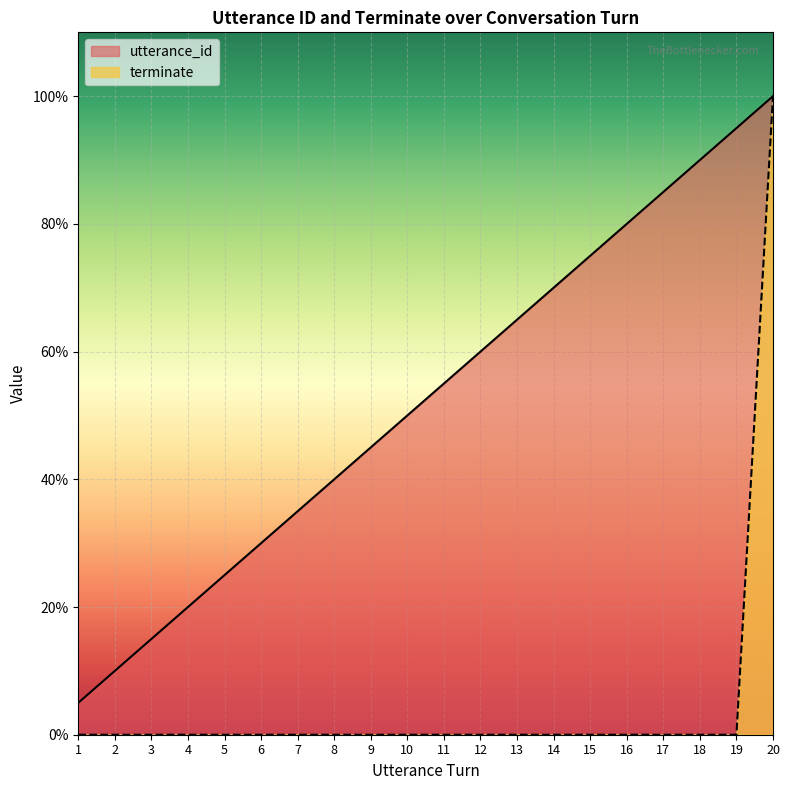

How many lines are shown in the chart?

2